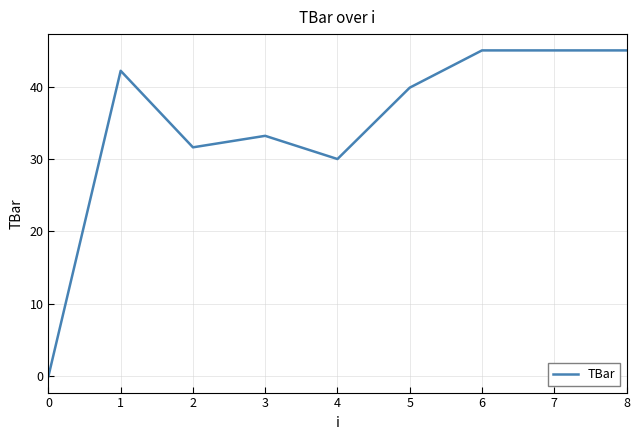

Where is the first local minimum?

2